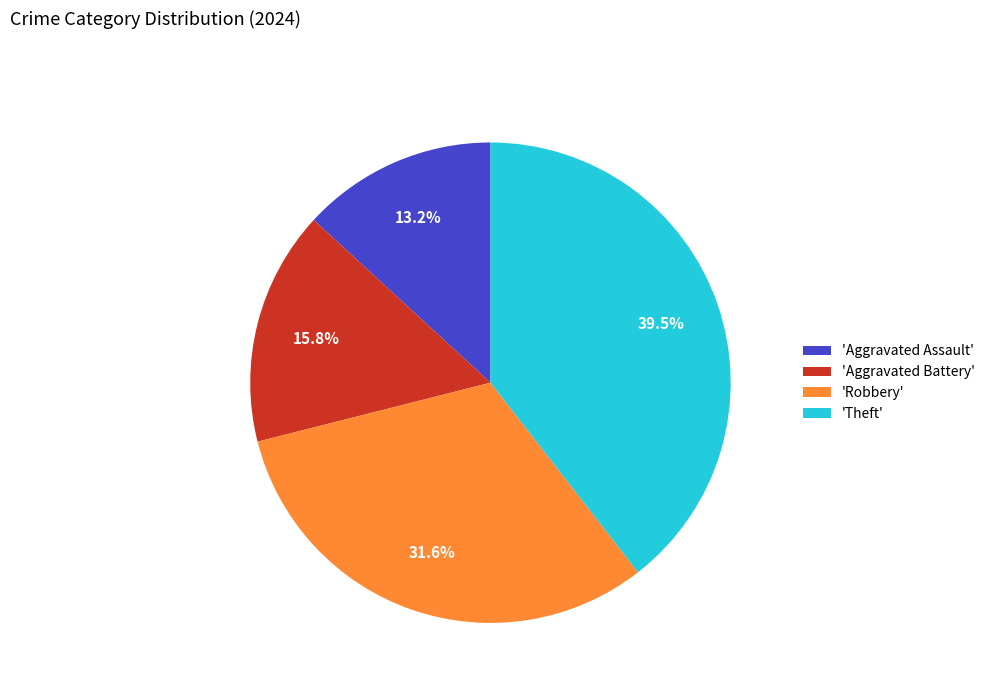

Combined, do 'Robbery' and 'Theft' account for over 50%?

Yes